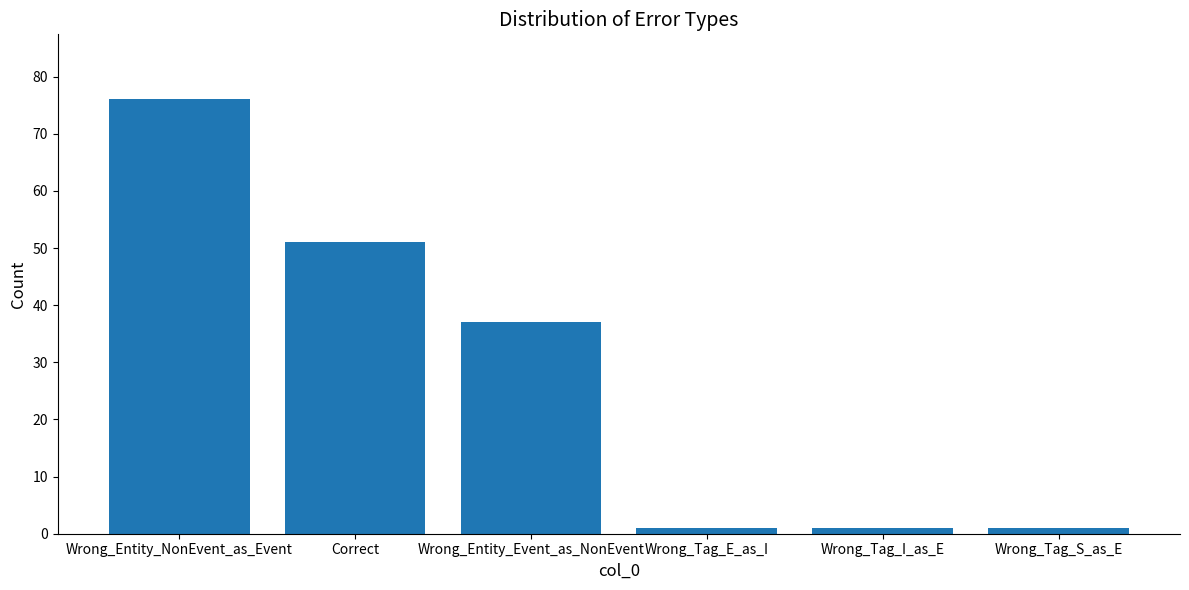

True or false: the data shows 51 at Correct.

True